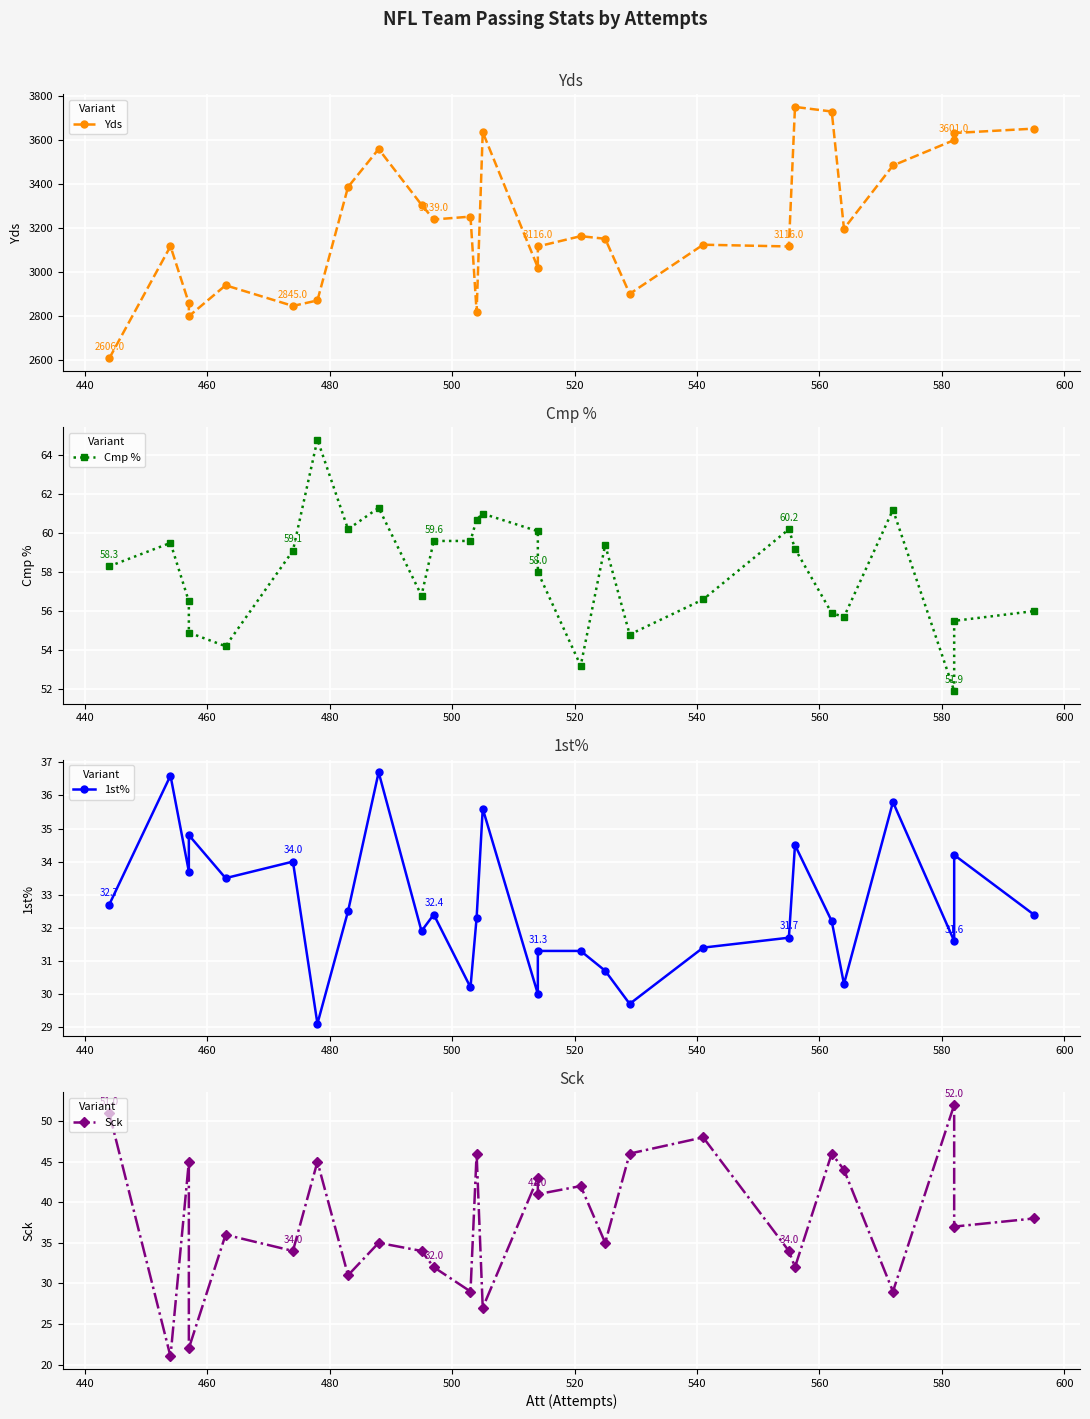

How many lines are shown in the chart?

4